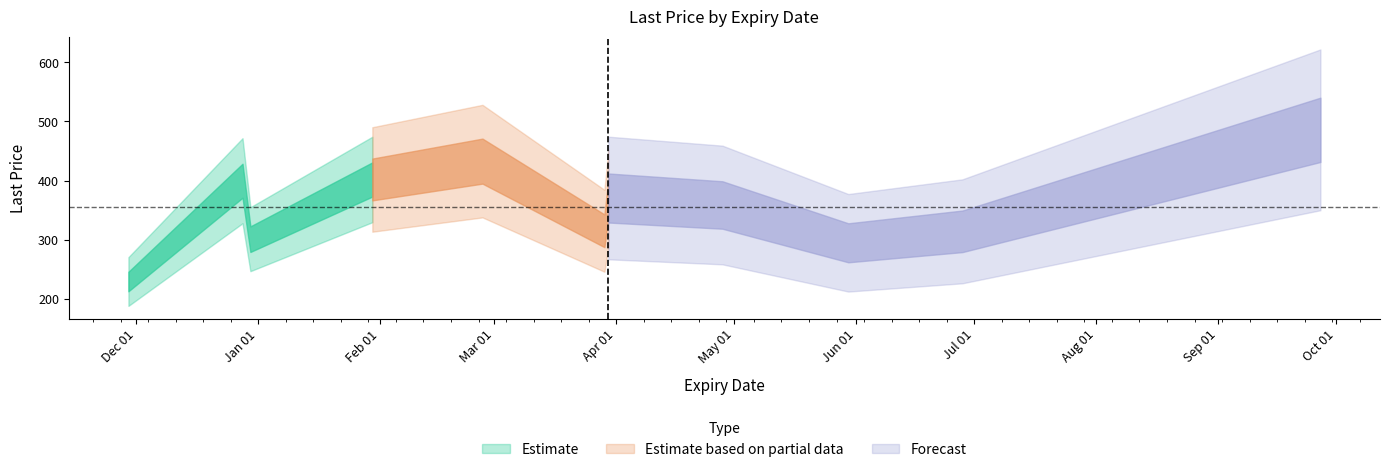

Approximately how many times larger is the value at DEC3 compared to JAN4?

0.7